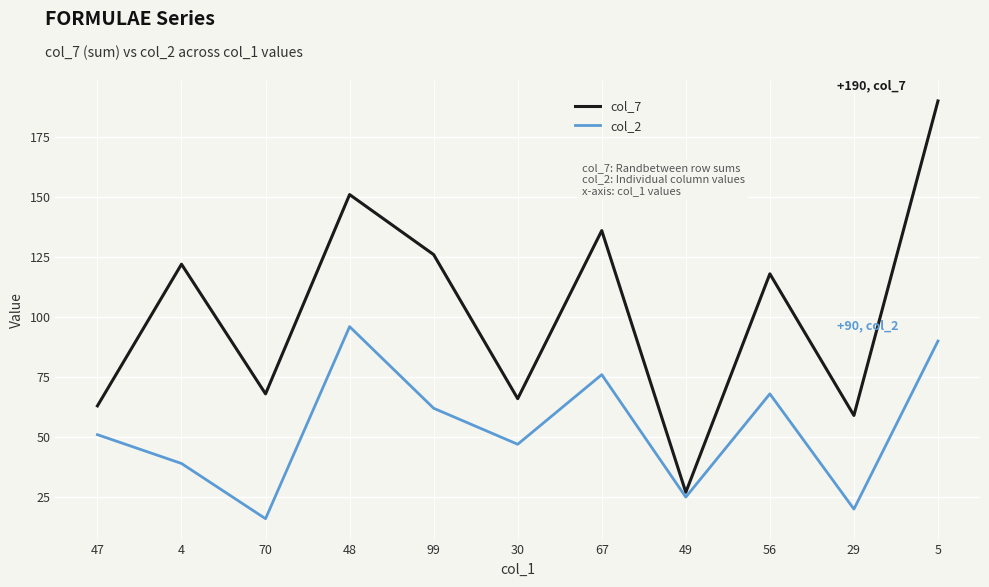

How many lines are shown in the chart?

2